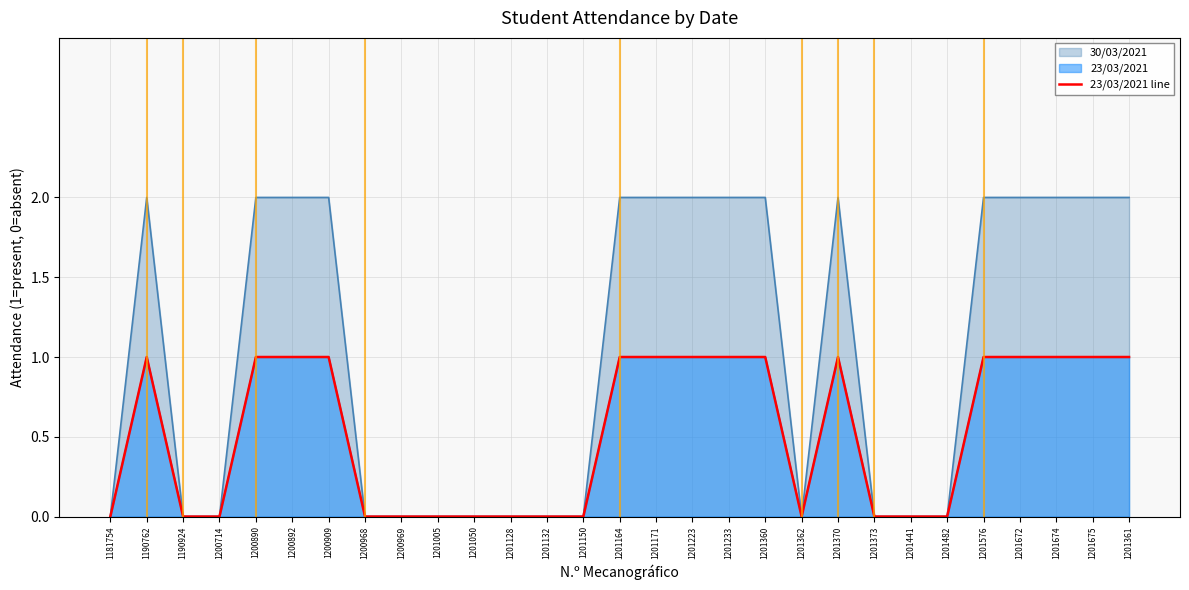

Rank the categories by value from lowest to highest.

1181754, 1190924, 1200714, 1200968, 1200969, 1201005, 1201050, 1201128, 1201132, 1201150, 1201362, 1201373, 1201441, 1201482, 1190762, 1200890, 1200892, 1200909, 1201164, 1201171, 1201223, 1201233, 1201360, 1201370, 1201576, 1201672, 1201674, 1201675, 1201361